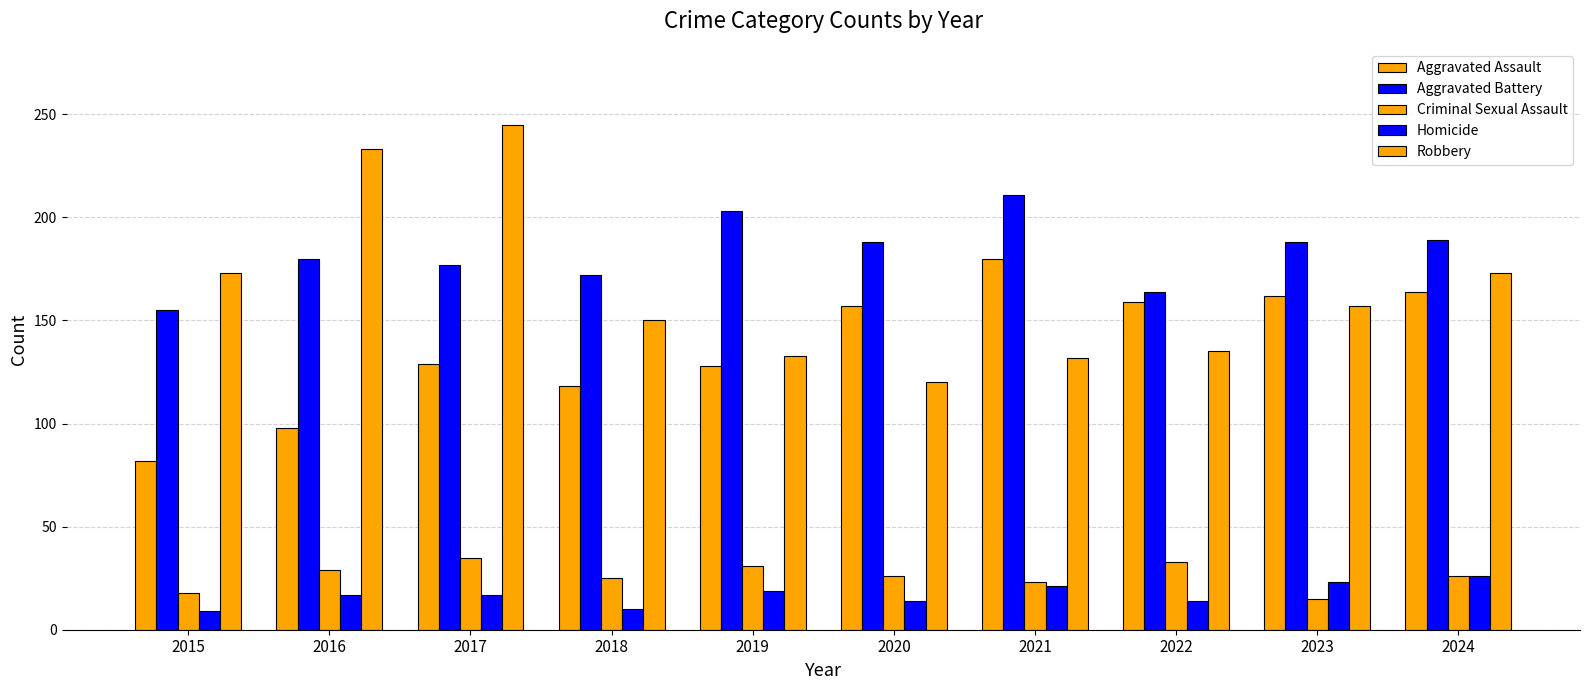

What is the difference between the highest and lowest values at 2017?

228